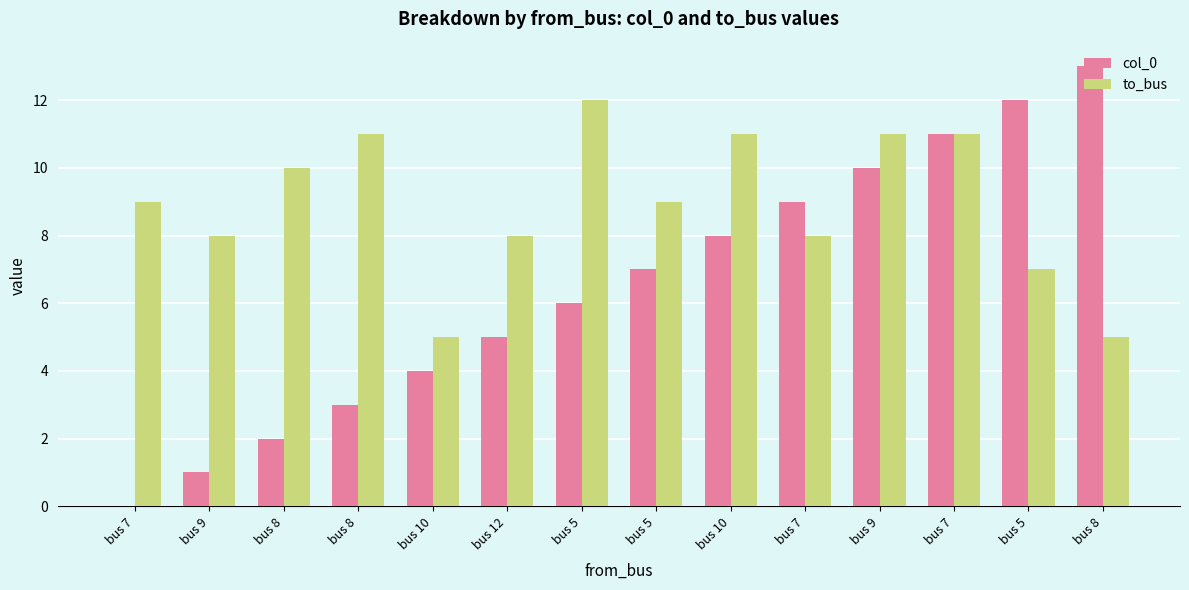

Which series has the widest spread of values?

col_0